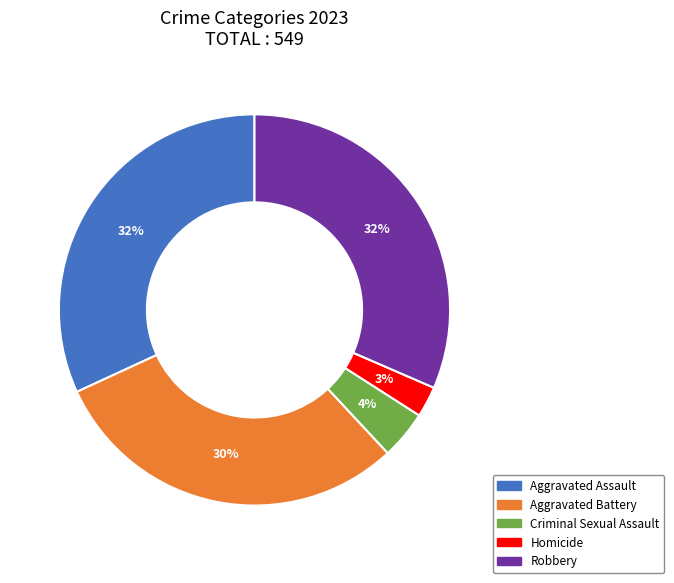

Does any single category account for the majority?

No